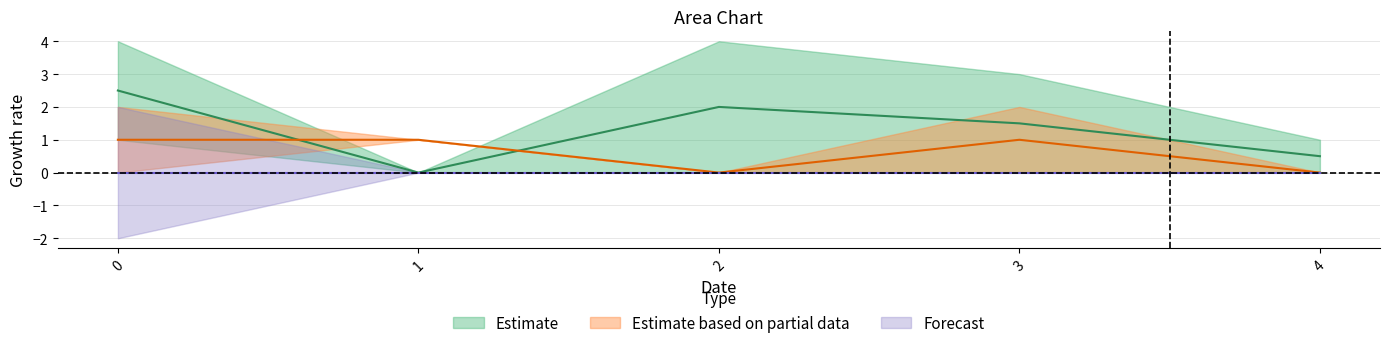

What is the difference between the highest and lowest values at 2?

4